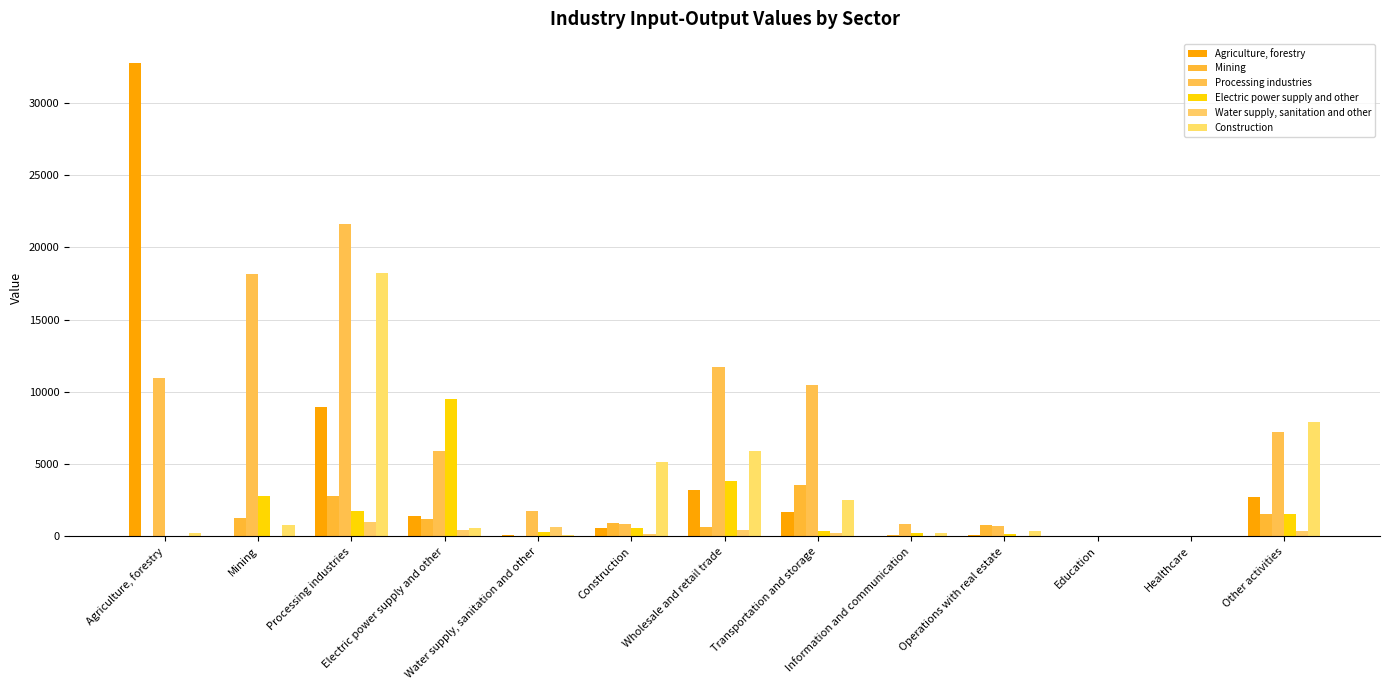

List the labels in order of Electric power supply and other value, smallest first.

Healthcare, Agriculture, forestry, Education, Operations with real estate, Information and communication, Water supply, sanitation and other, Transportation and storage, Construction, Other activities, Processing industries, Mining, Wholesale and retail trade, Electric power supply and other